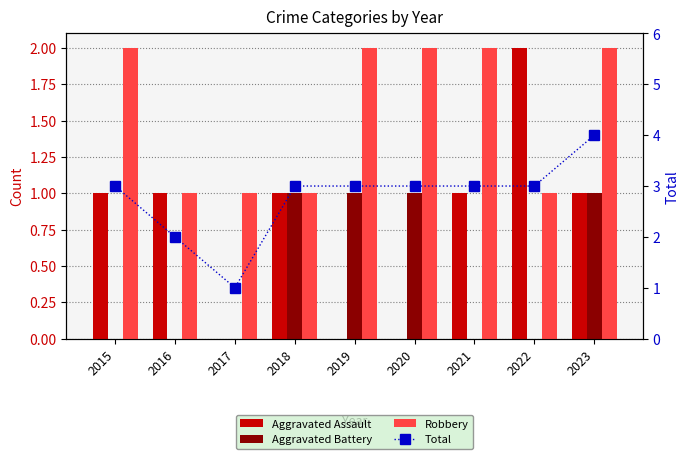

Rank the series by their maximum value, from highest to lowest.

Total, Aggravated Assault, Robbery, Aggravated Battery